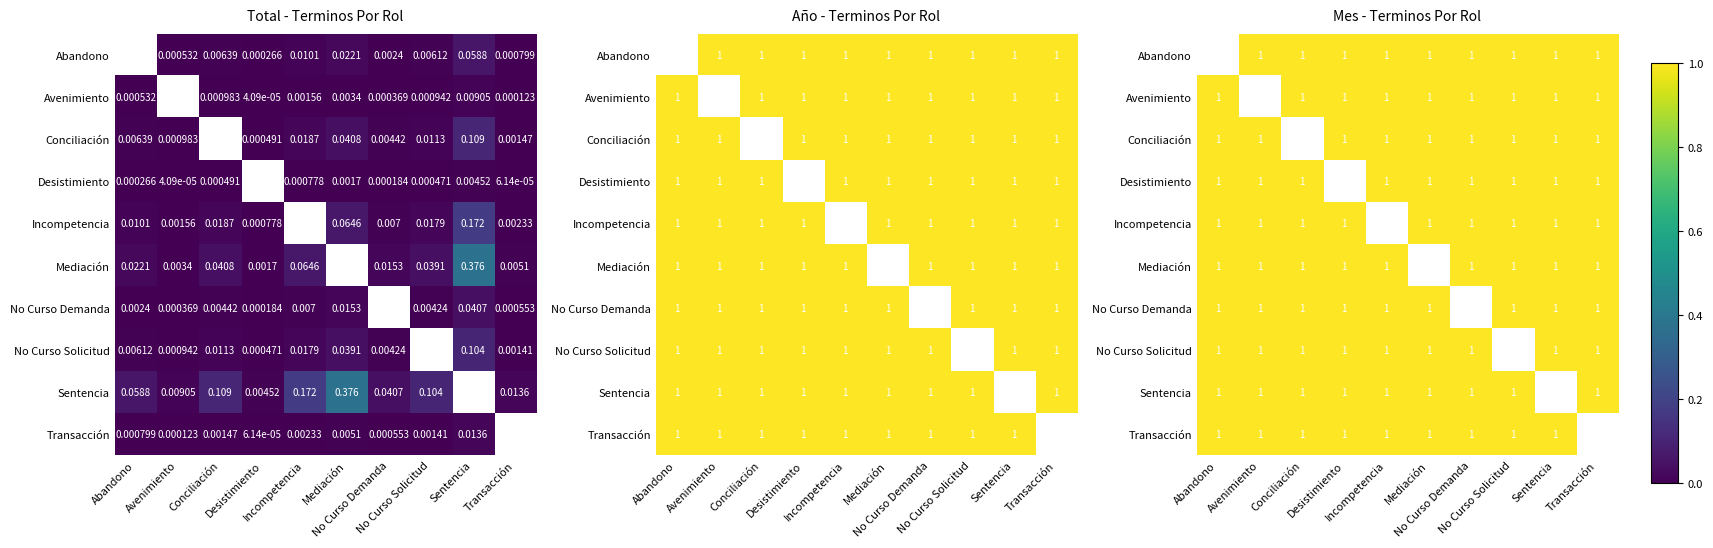

Which has a higher value, Sentencia or Conciliación?

Sentencia